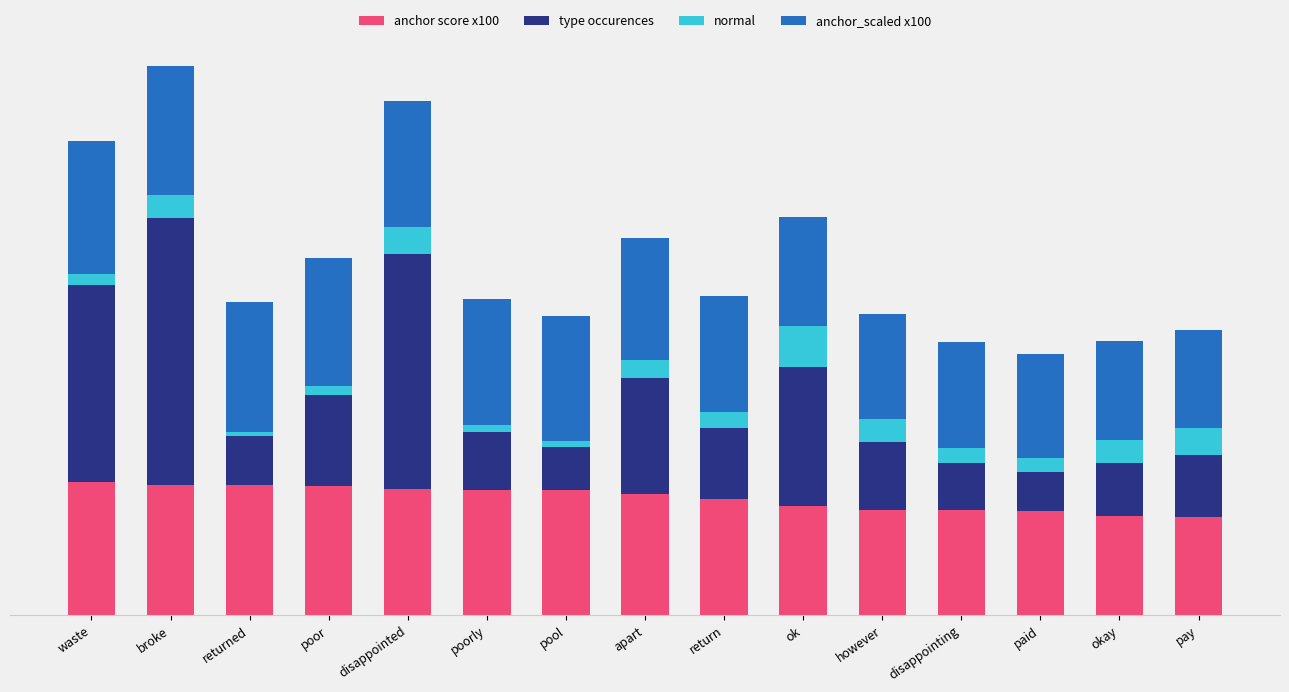

Is it true that anchor score x100 equals 32.0 at poorly?

False